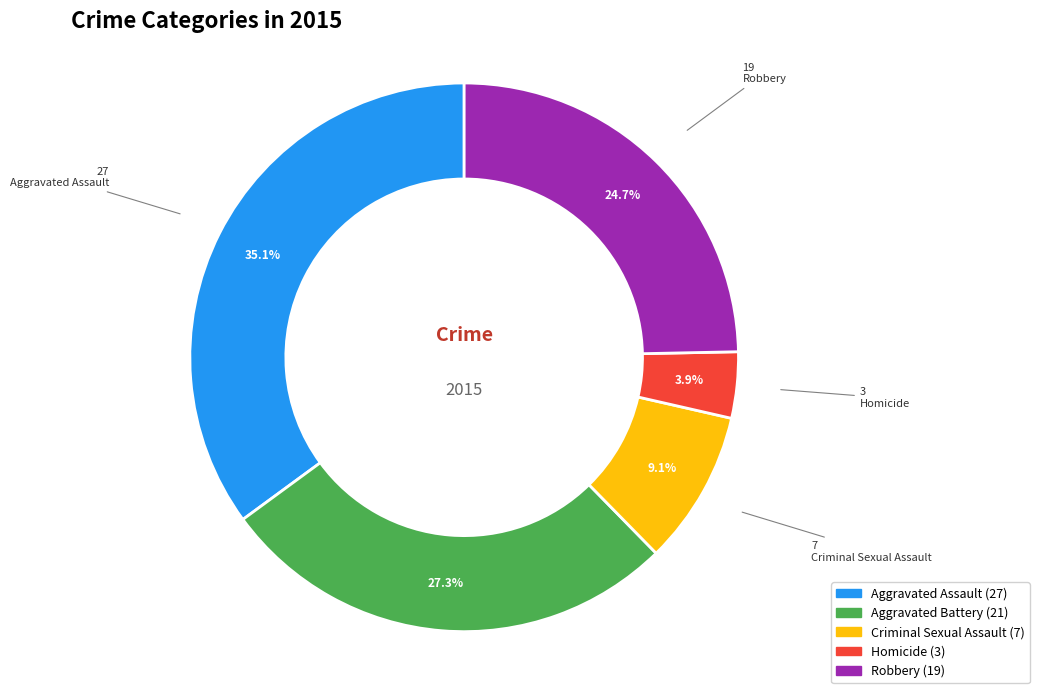

What percentage is NOT represented by Aggravated Assault?

64.9%